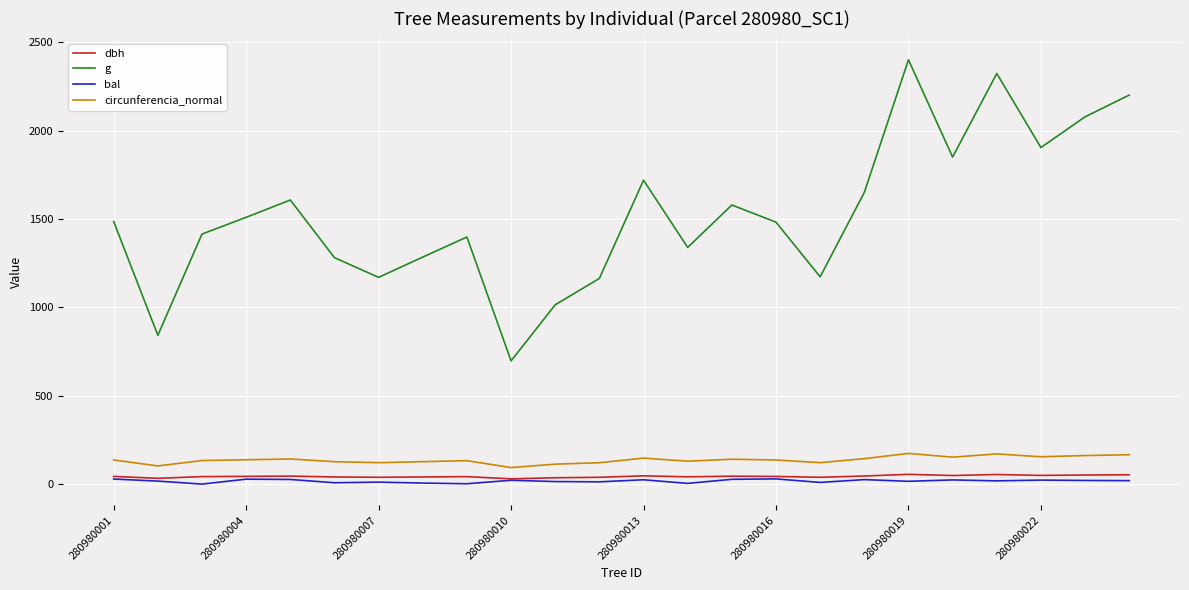

Which series has the widest spread of values?

g